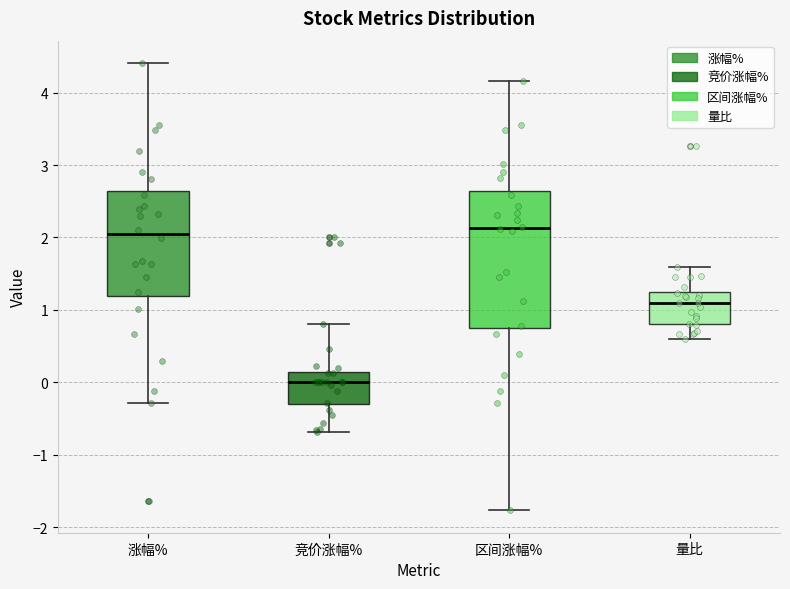

Which box is the tallest, from its lower edge to its upper edge?

区间涨幅%